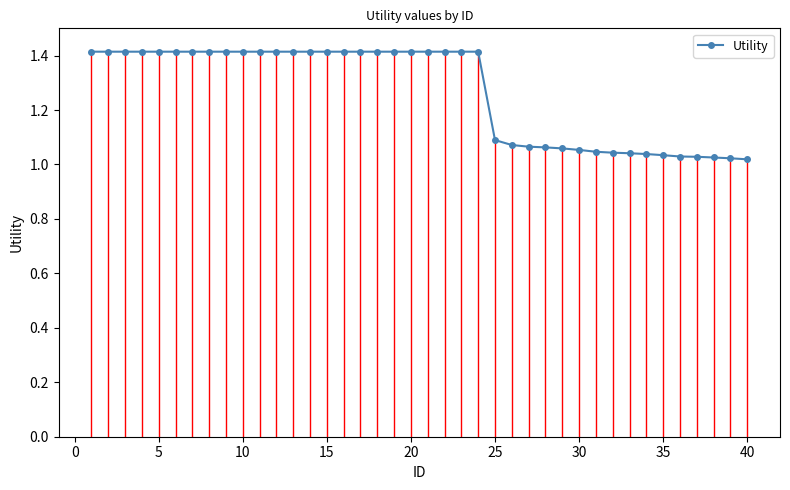

The value of Utility at 15 is 2.5. True or false?

False